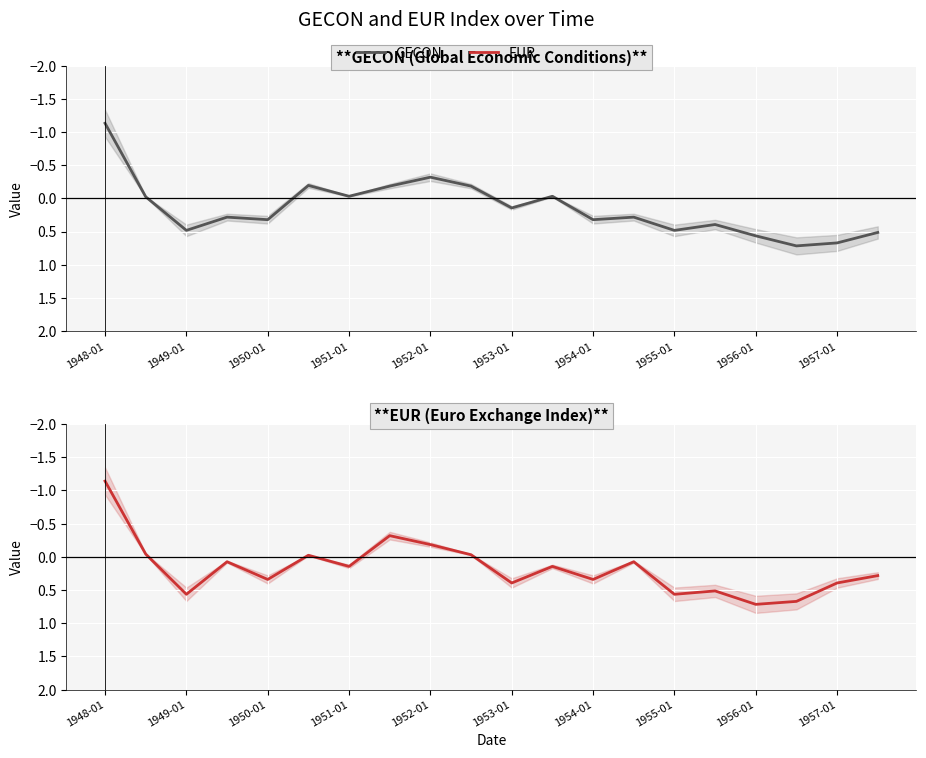

What is the sum of all EUR values?

3.5